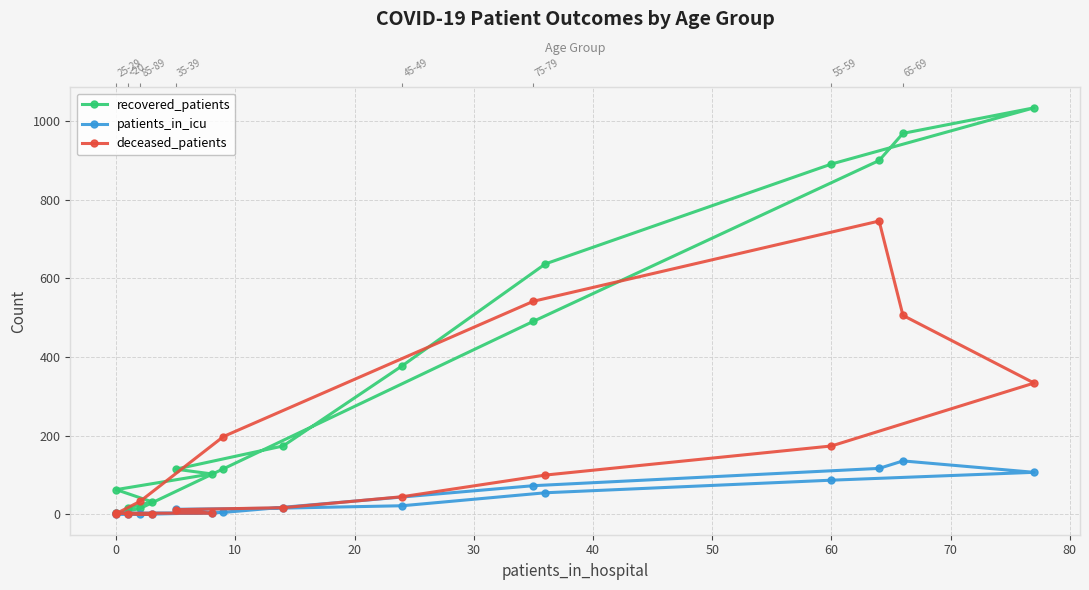

What are all the series names shown in the legend?

recovered_patients, patients_in_icu, deceased_patients